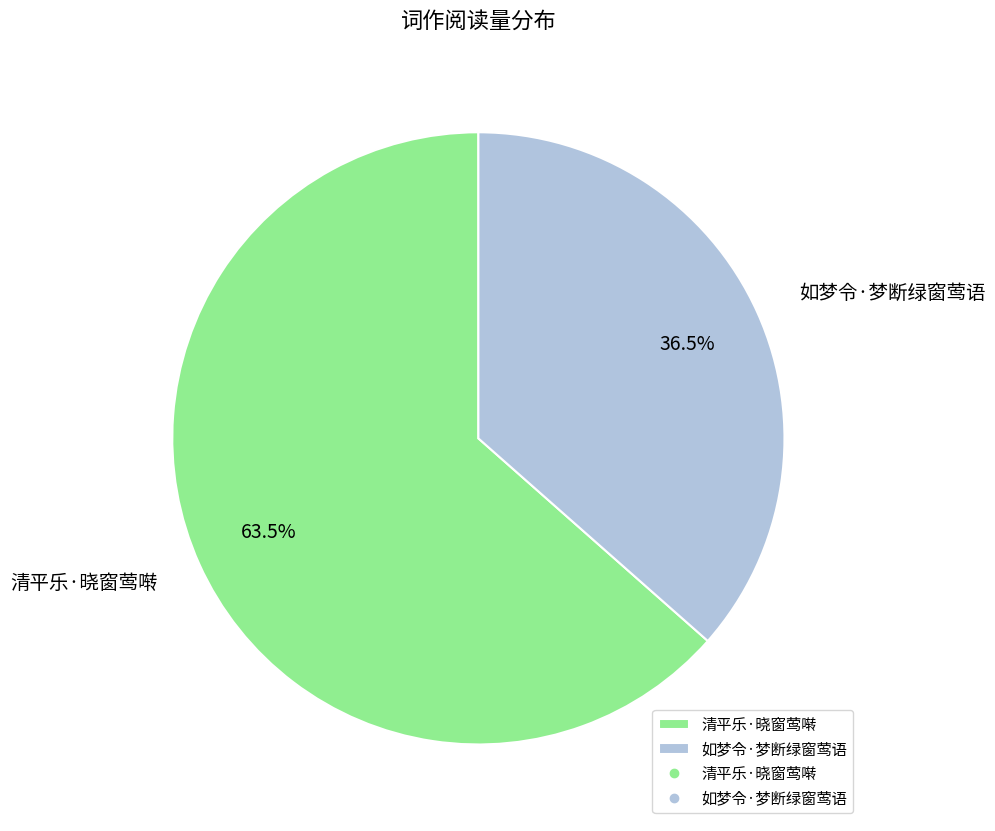

What is the majority slice?

清平乐·晓窗莺啭